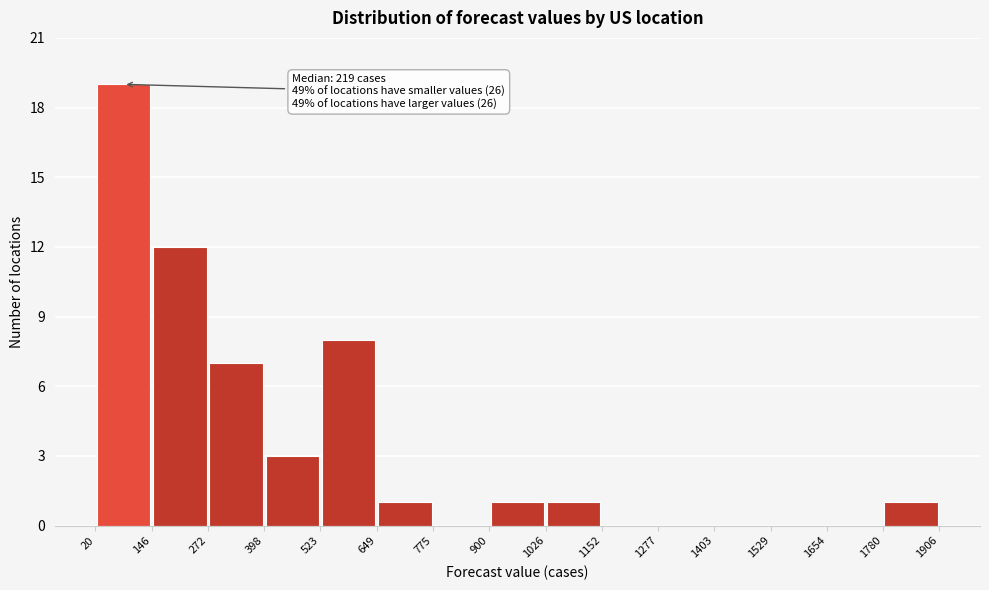

Over which range of the x-axis is the bar tallest?

20 to 146